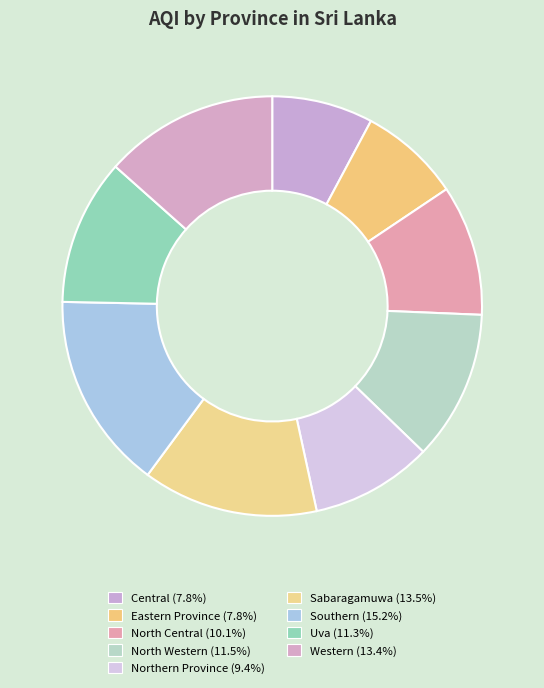

Count the number of slices in the pie.

9